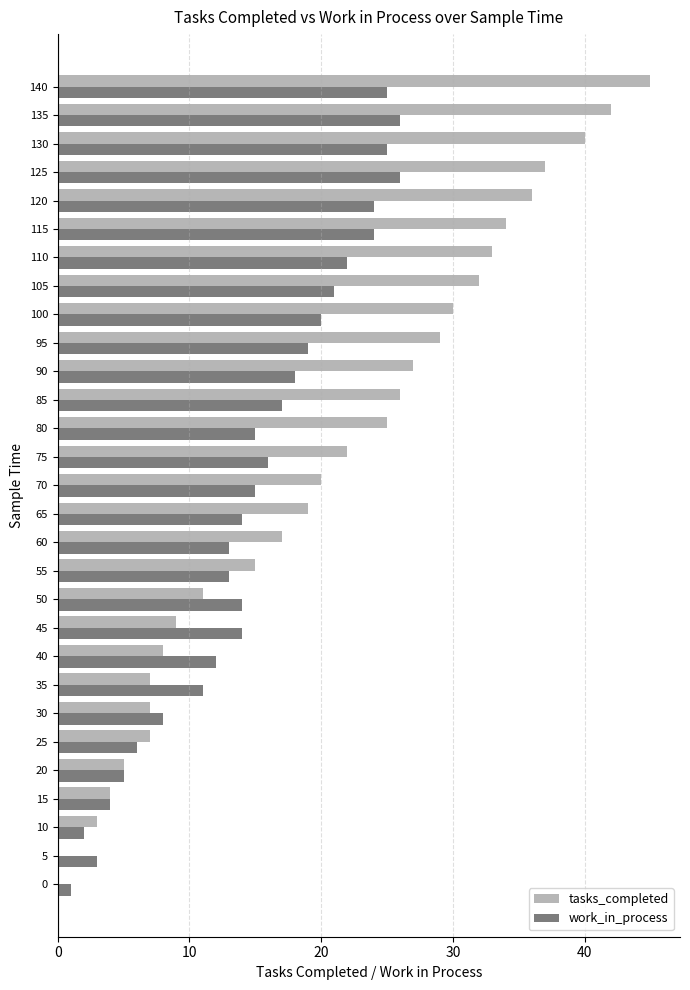

What is the total value across all series at 95?

48